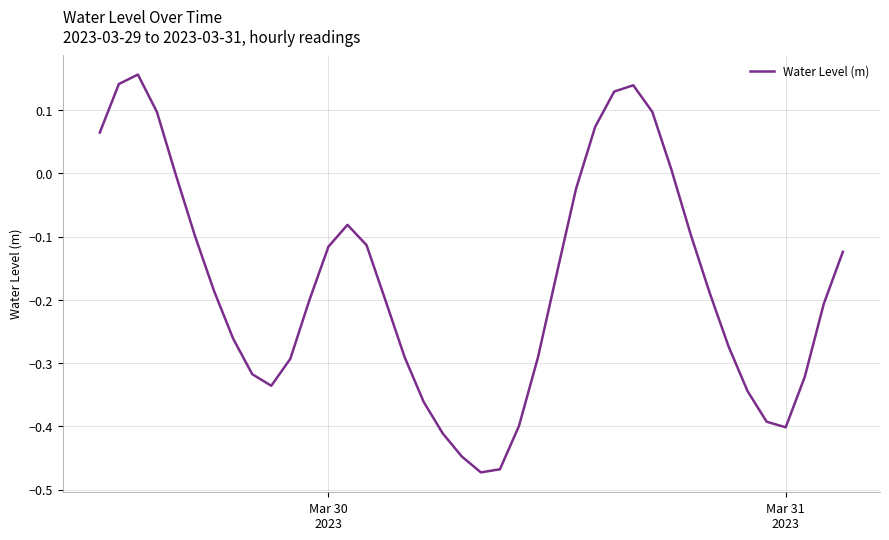

What is the difference between the maximum and minimum values?

0.6